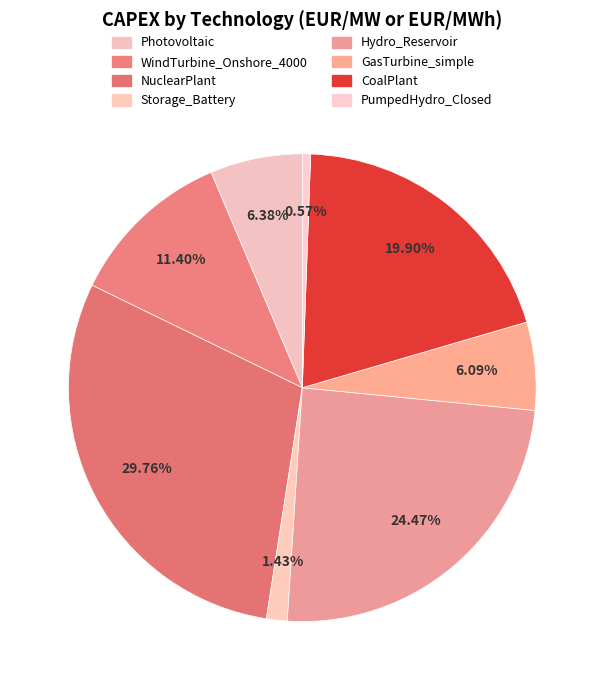

To the nearest percent, what percentage of the pie is NuclearPlant?

30%